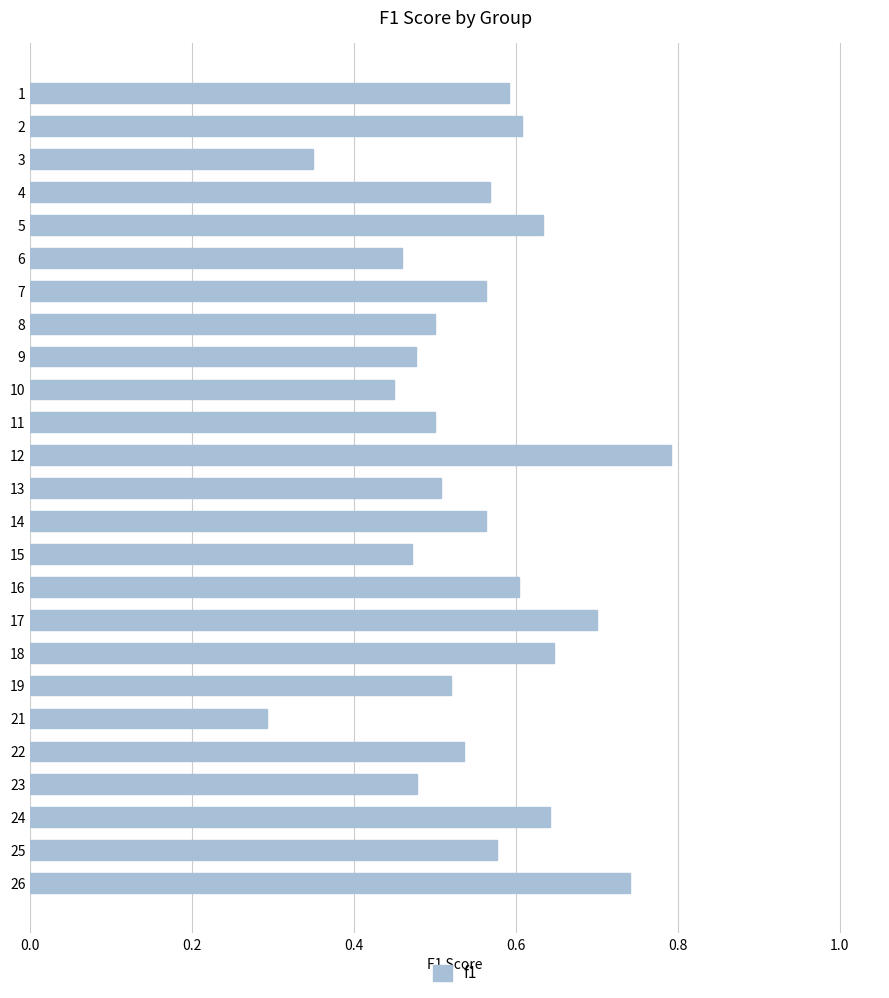

True or false: the data shows 0.8 at 8.

False